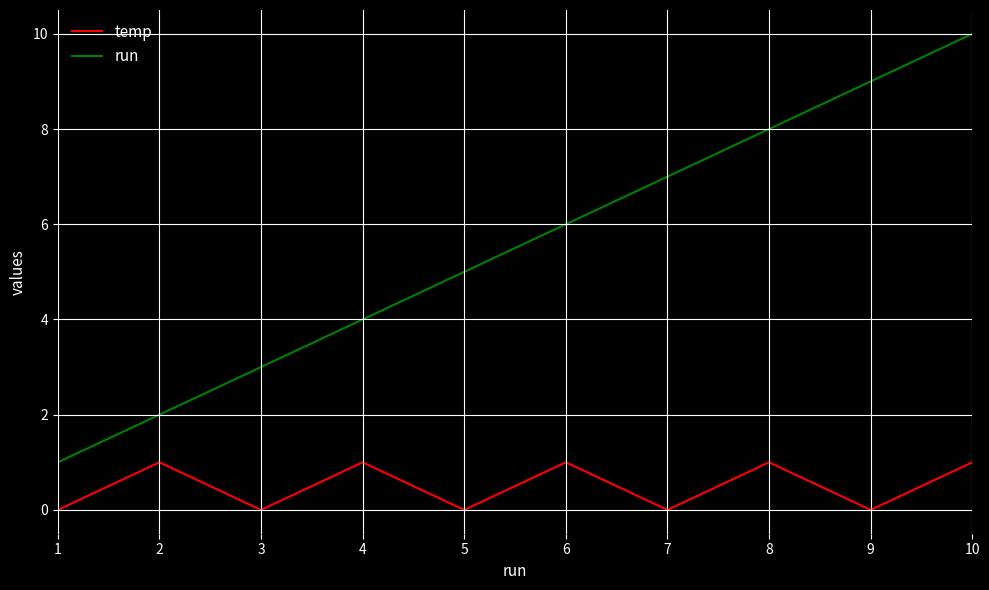

Is it true that temp equals 1 at 4?

True